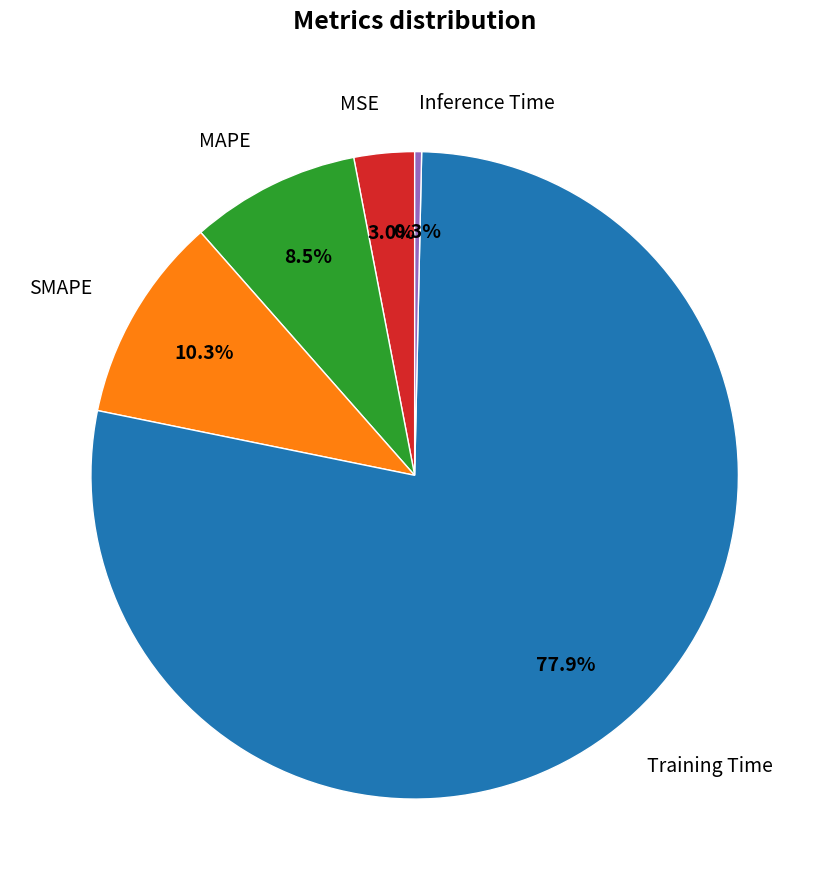

To the nearest percent, what percentage of the pie is SMAPE?

10%